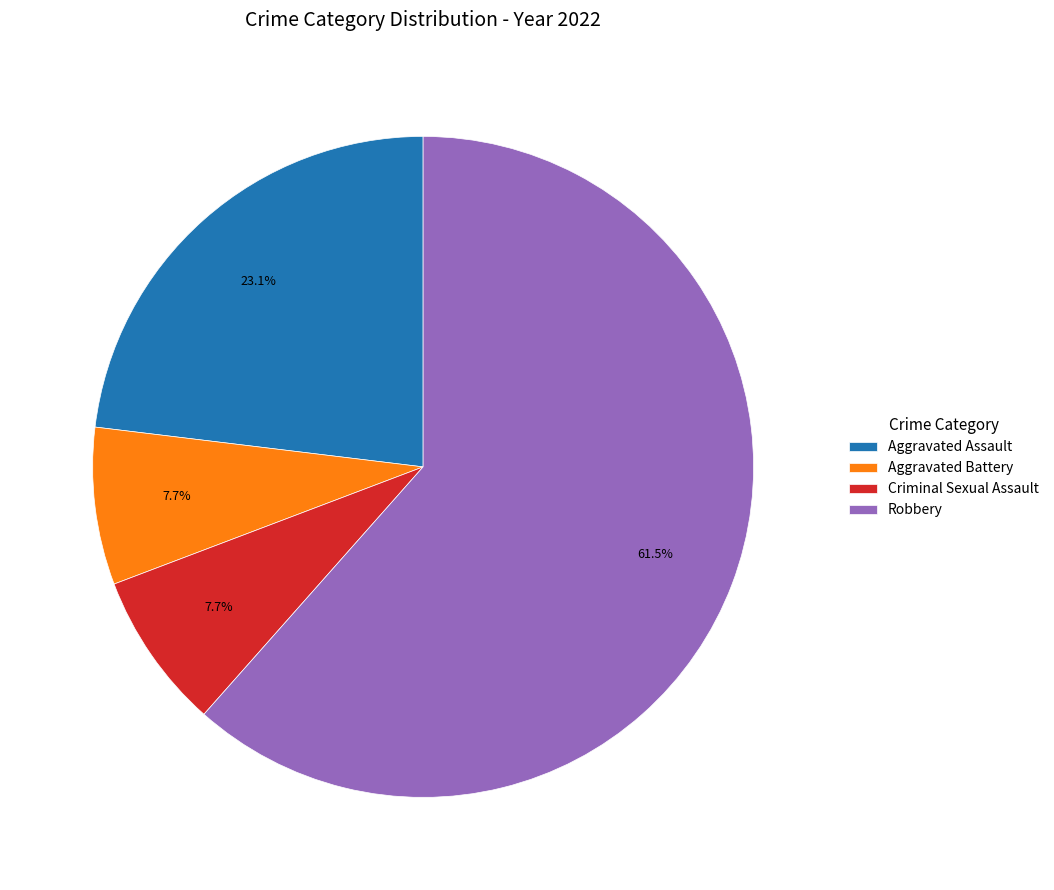

To the nearest percent, what is the combined percentage of Criminal Sexual Assault and Aggravated Assault?

31%